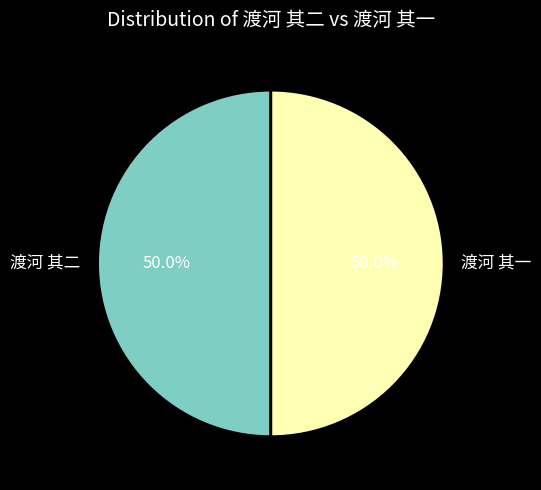

How much of the chart is everything except 渡河 其一?

50.0%